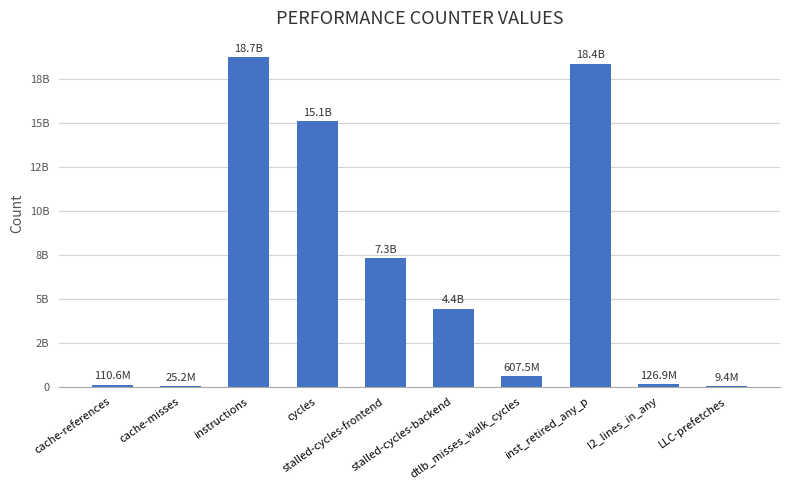

Between cache-references and LLC-prefetches, which is larger?

cache-references